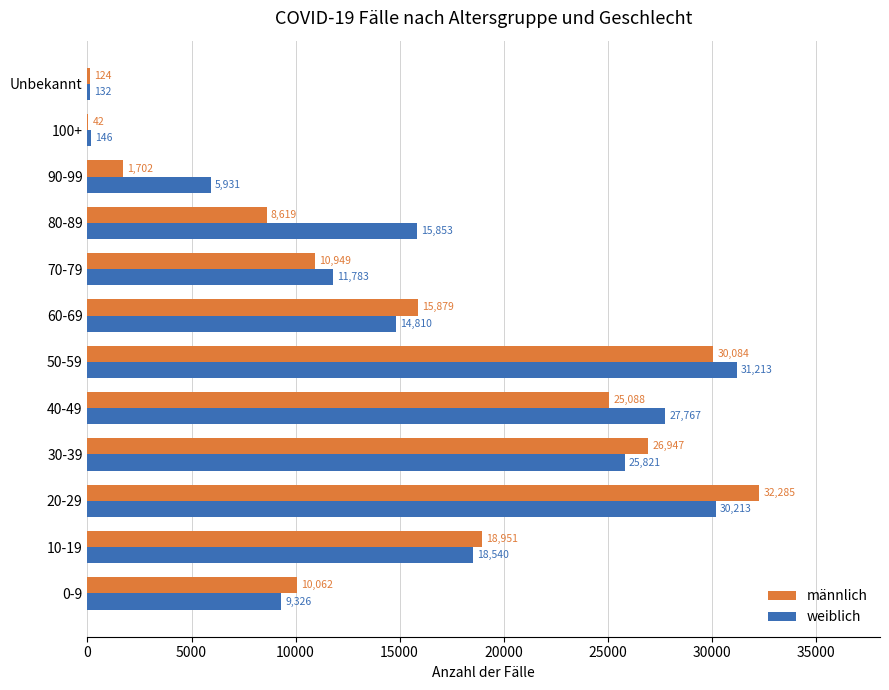

True or false: weiblich has a value of 11783 at 70-79.

True